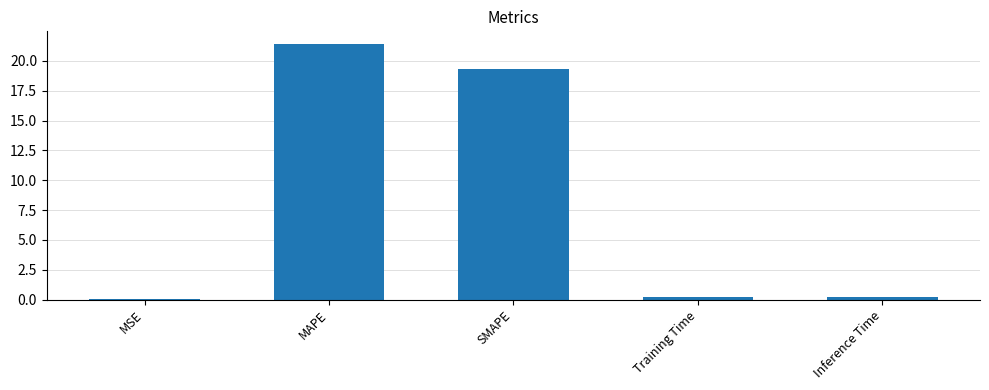

At which category does the chart reach its peak across all series?

MAPE